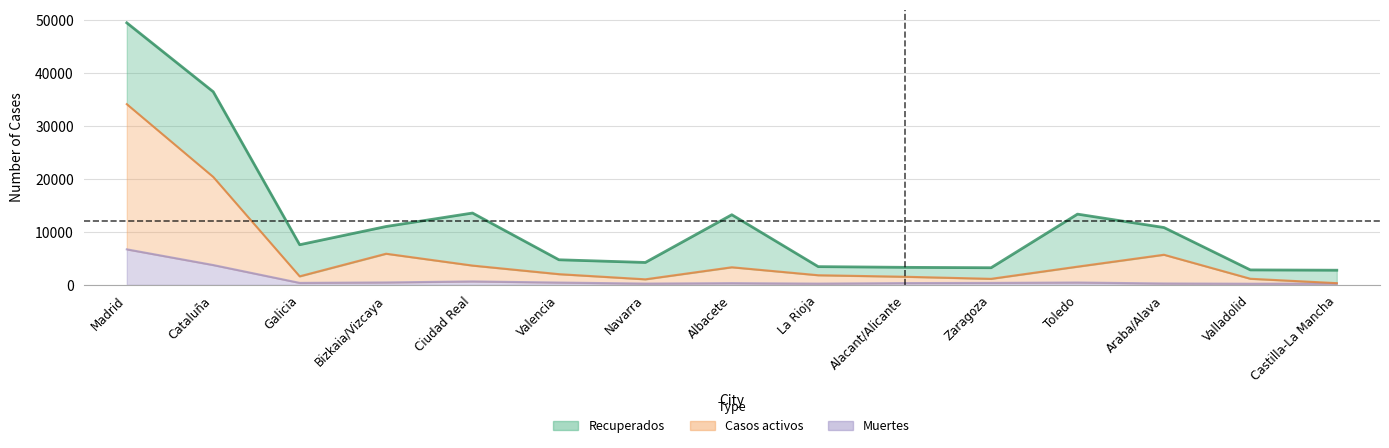

Where does the Casos activos series first go above 2034?

Madrid